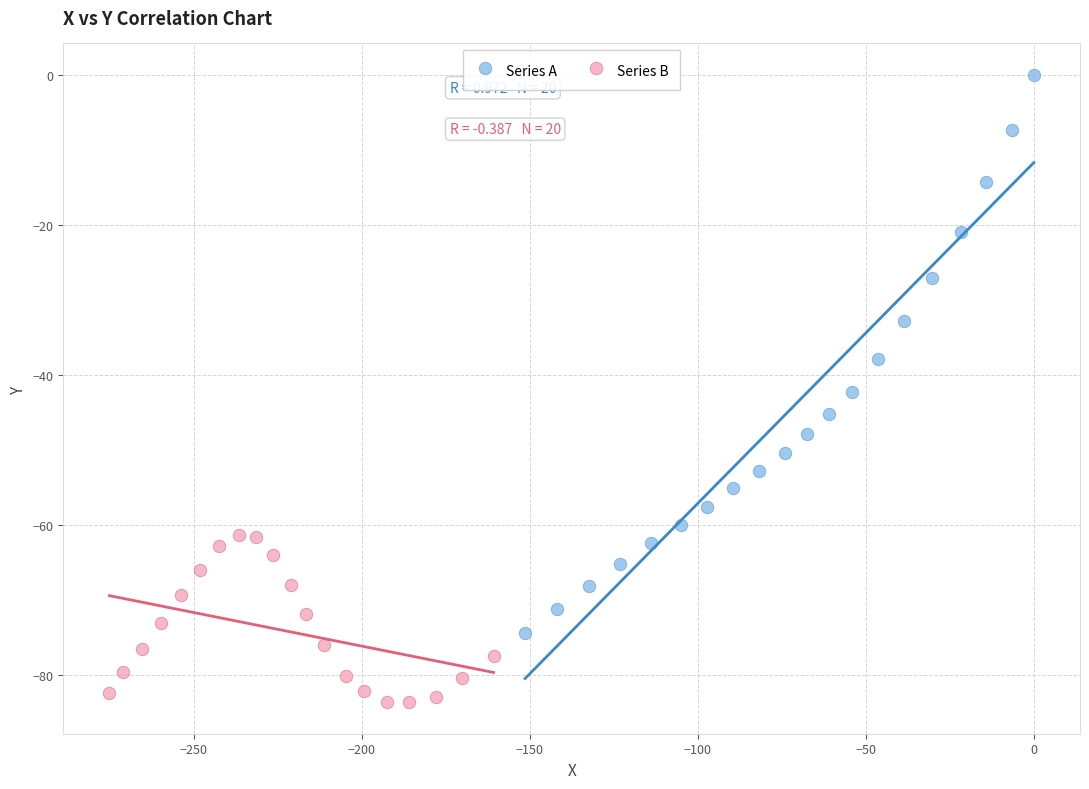

Which series has the largest Y range (max minus min)?

Series A